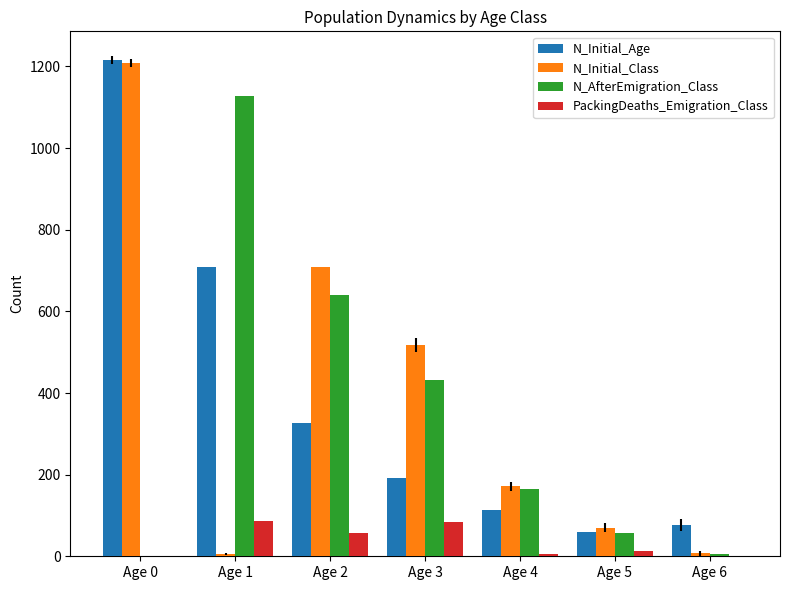

Which series changed the most between Age 1 and Age 4?

N_AfterEmigration_Class